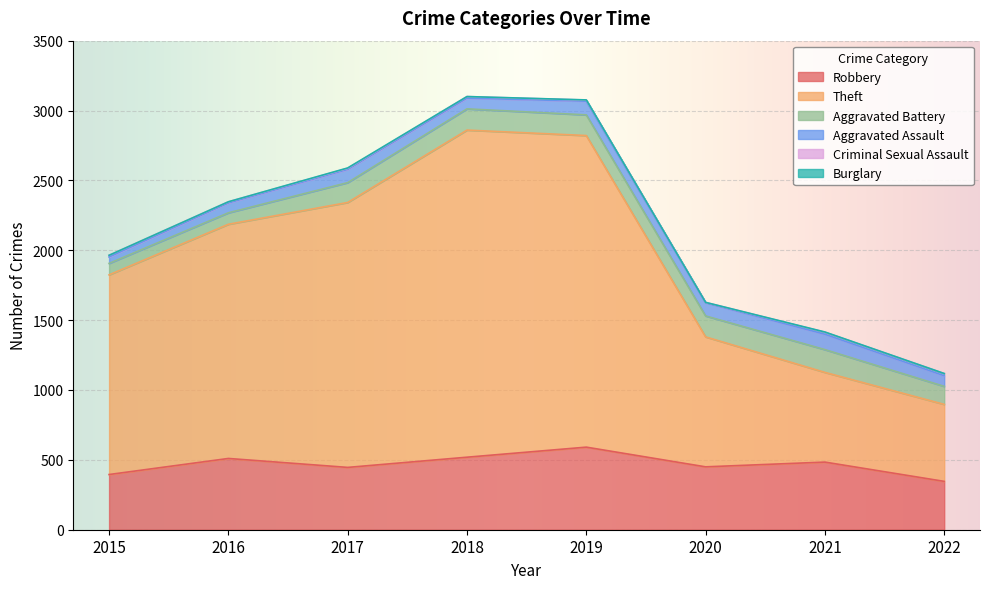

What is the difference between the Burglary values at 2019 and 2016?

1